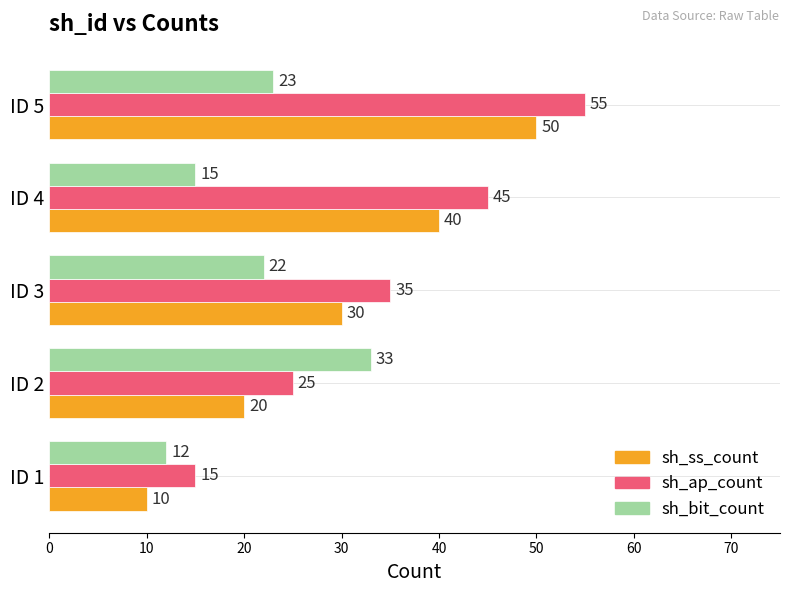

List the series in order of their overall mean, highest first.

sh_ap_count, sh_ss_count, sh_bit_count